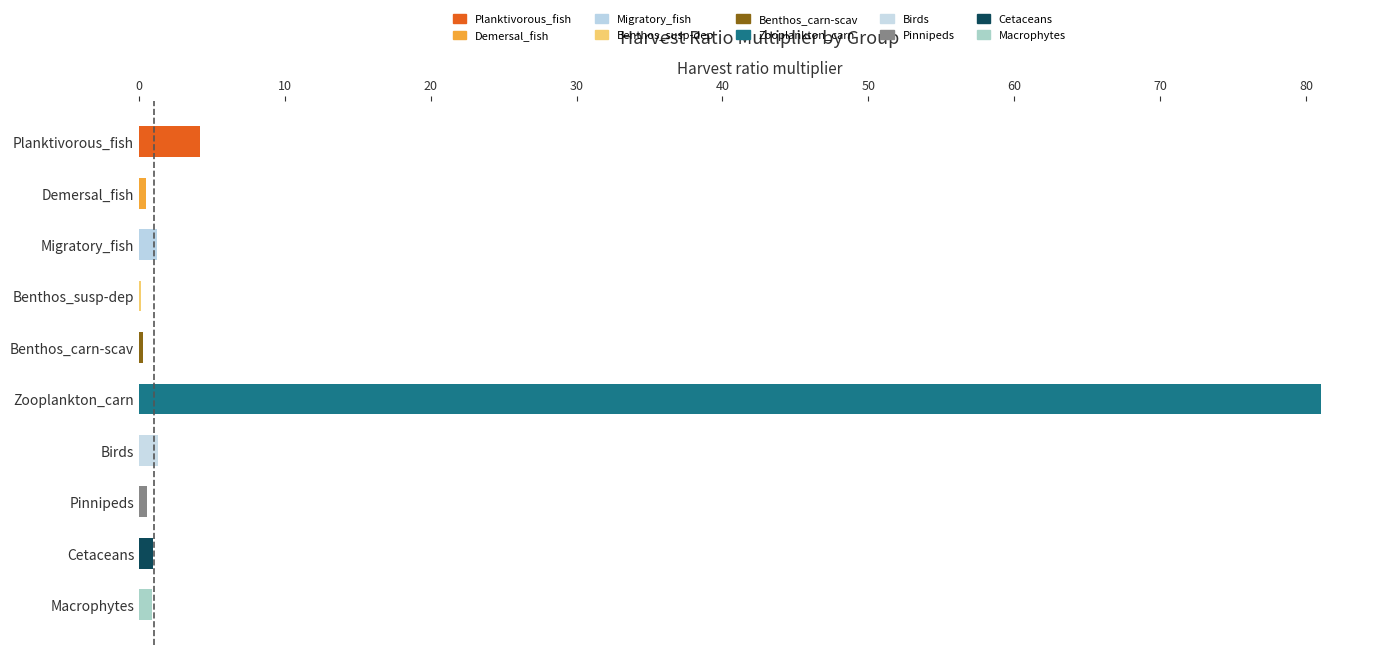

Where is the data nearest to the value 40?

Planktivorous_fish